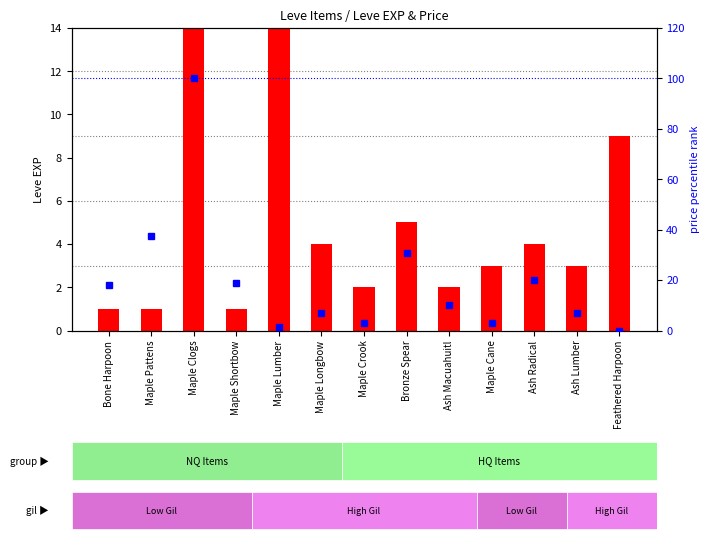

At how many categories does at least one series exceed 92?

2